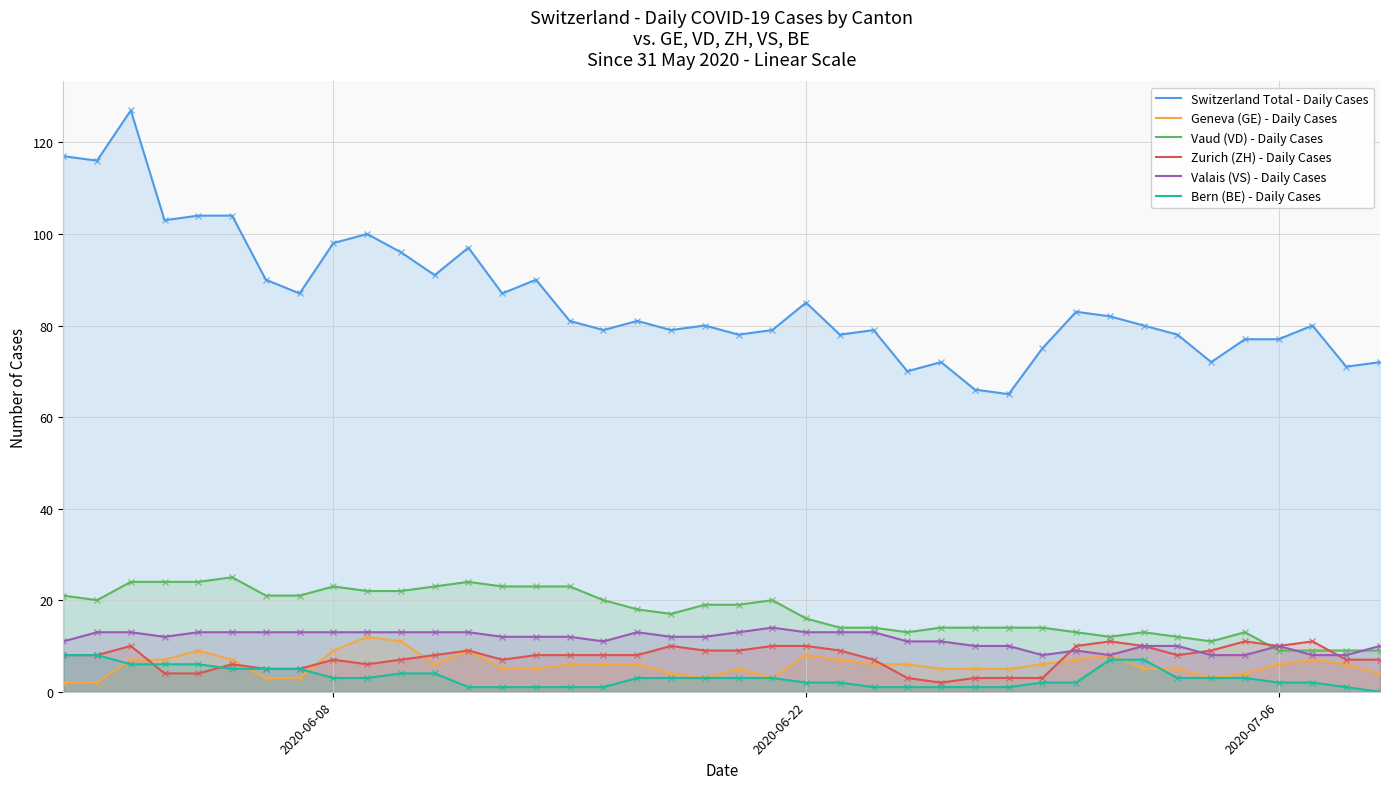

What is the maximum value shown in the chart?

127